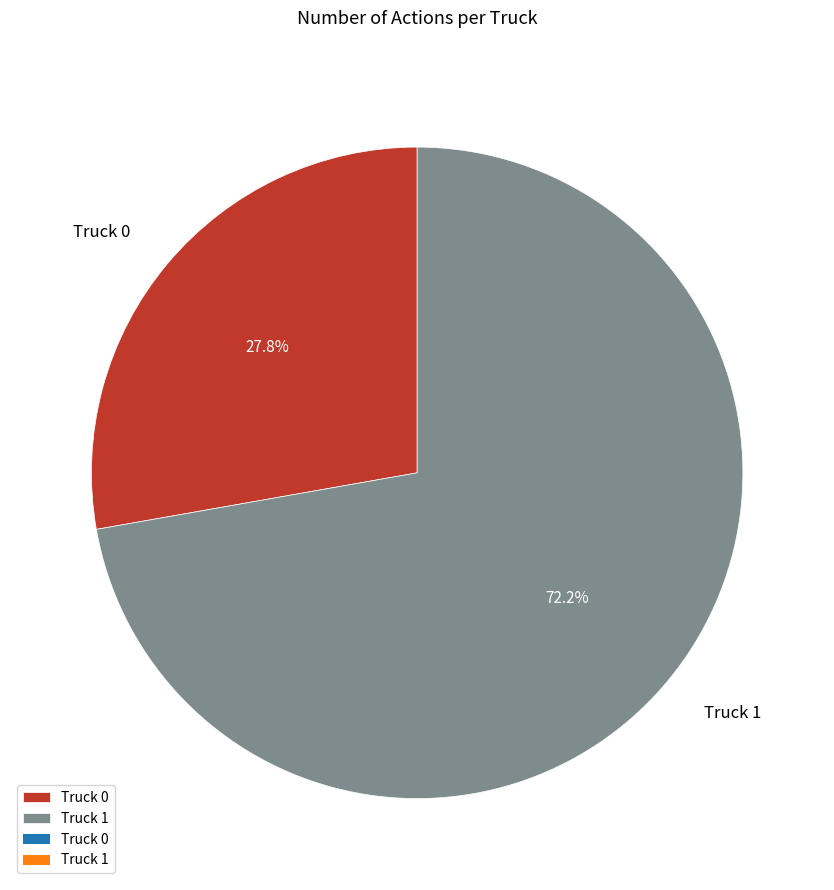

Which slice is the largest?

Truck 1